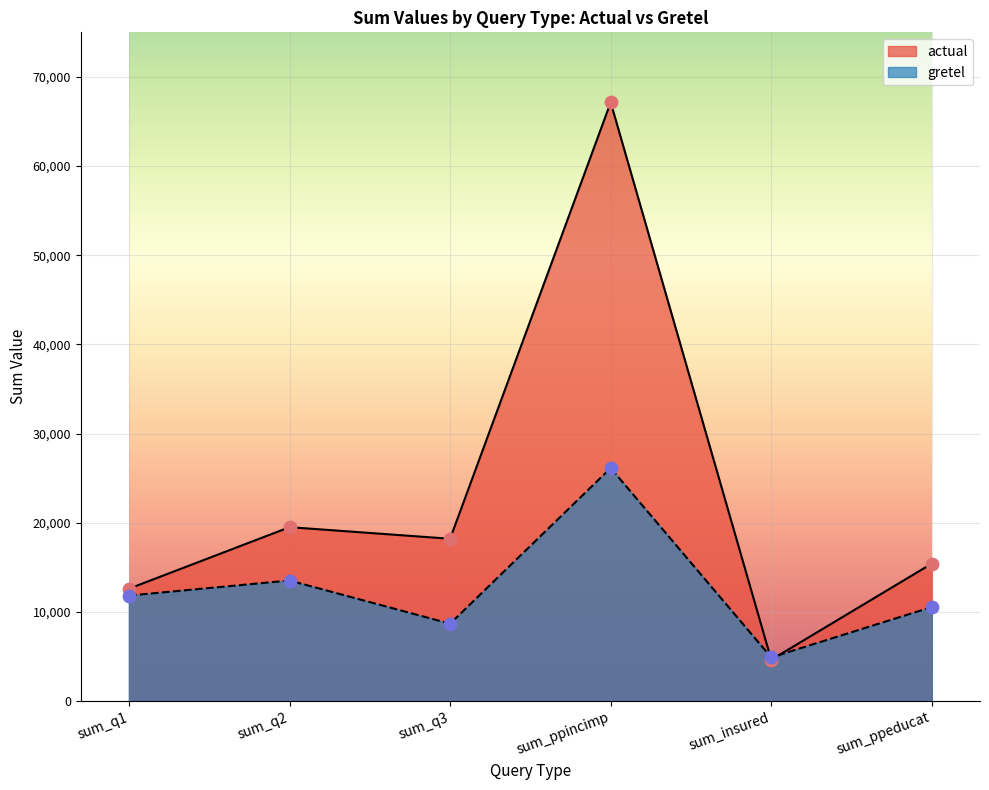

Which series has the largest Y range (max minus min)?

actual